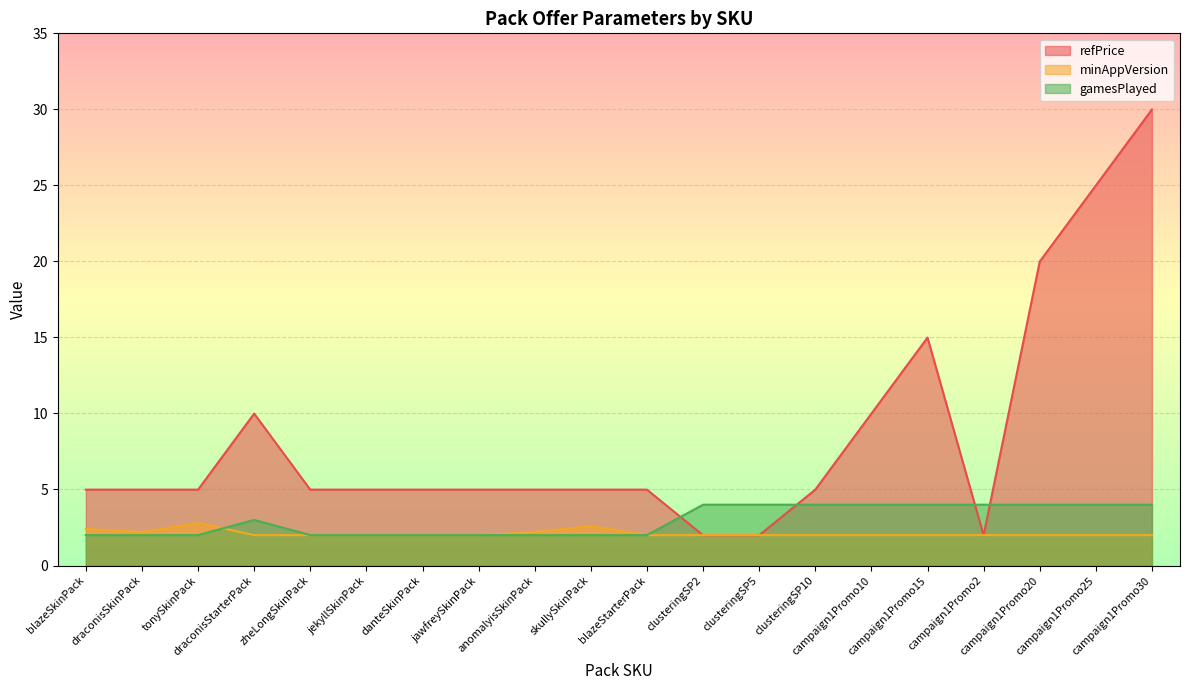

What is the difference between the maximum and minimum values in the gamesPlayed series?

2.0